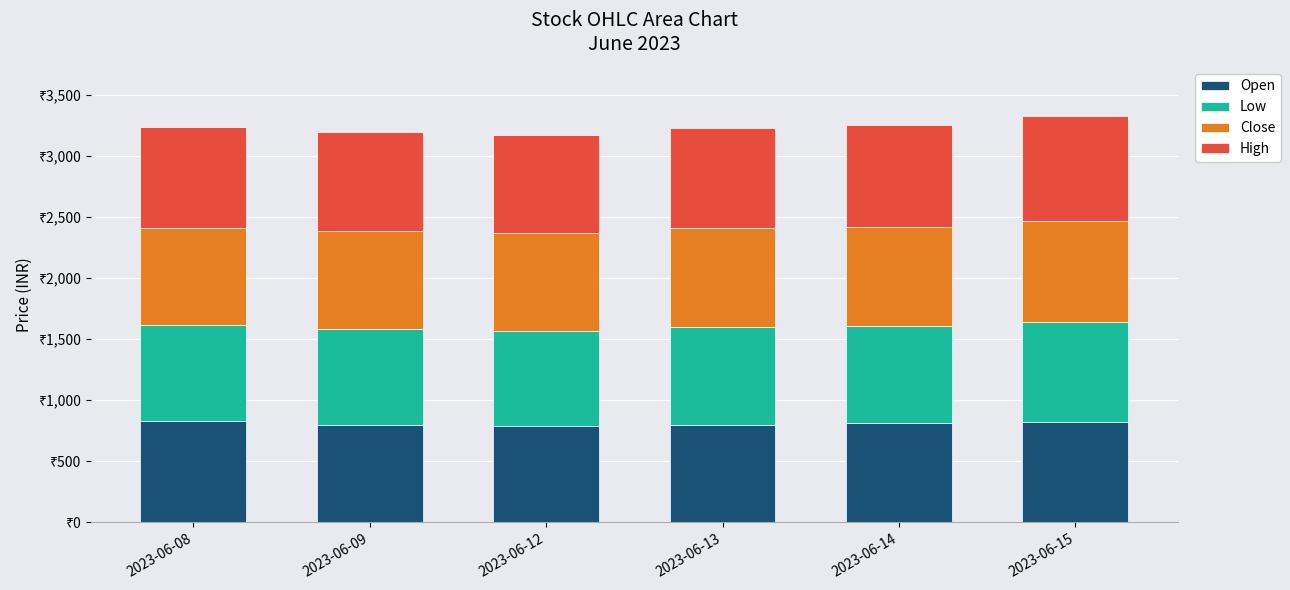

At which category is the sum across all series the highest?

2023-06-15